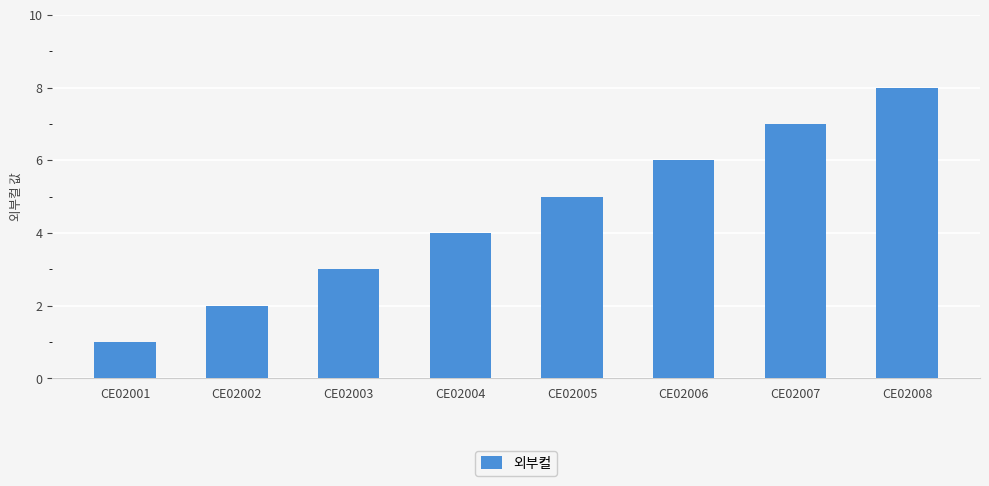

Are the bars grouped side by side (vs. stacked)?

No